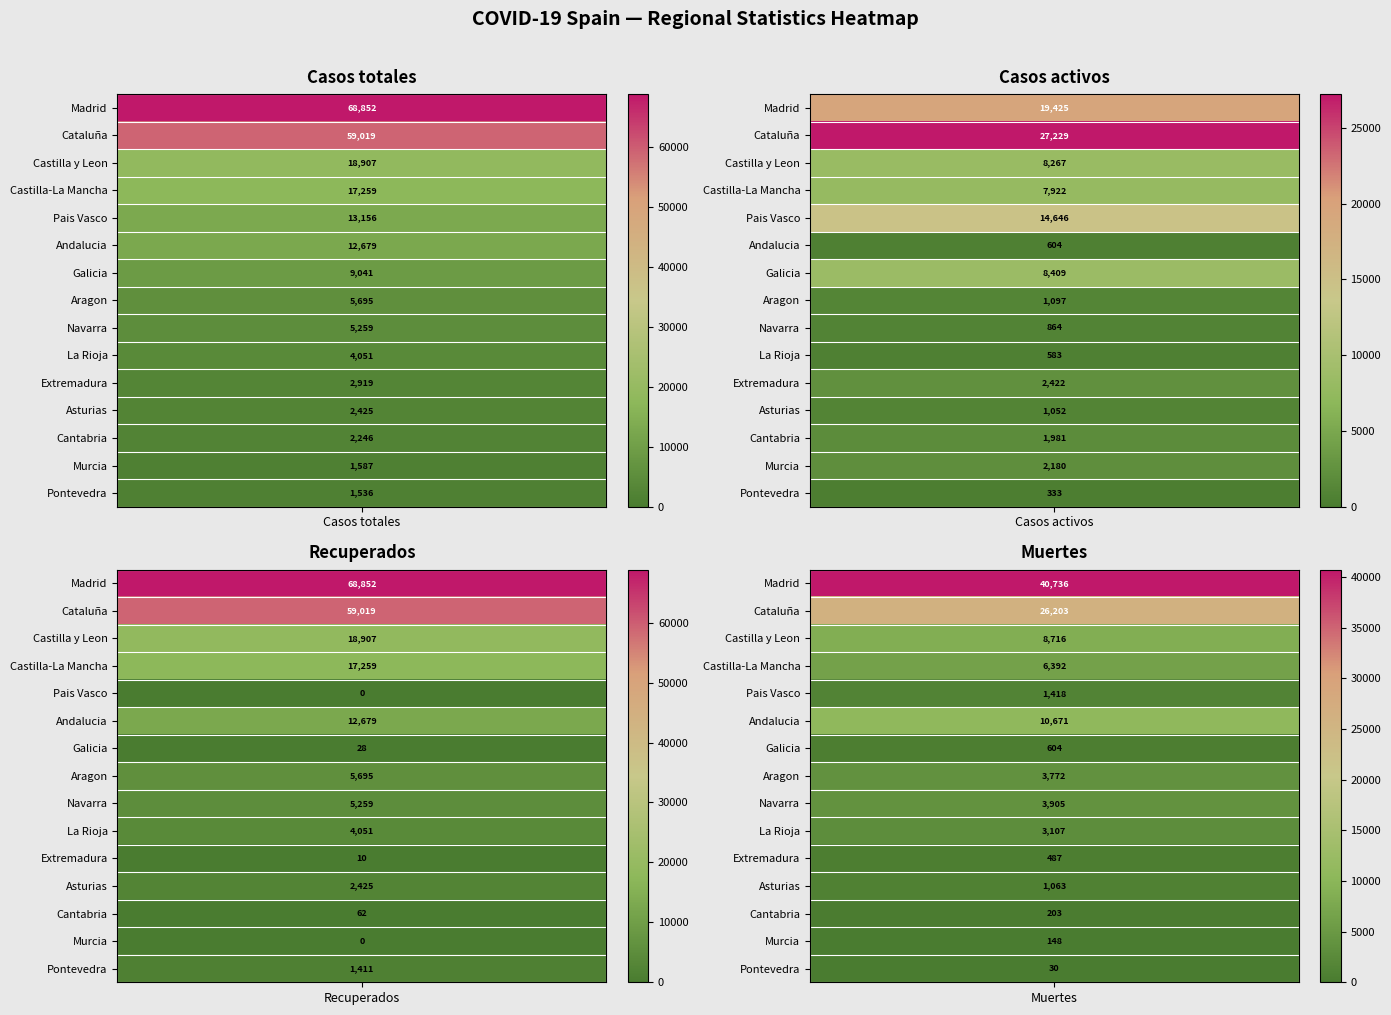

At how many categories does at least one series exceed 60455?

1